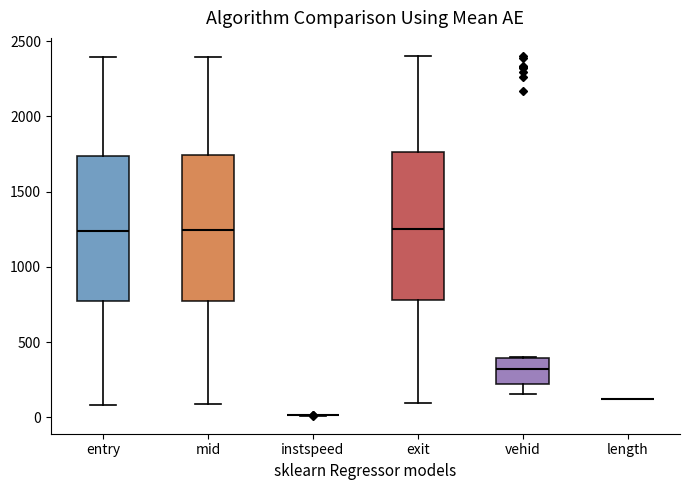

Reading left to right, transcribe this box plot: for each box, give where its median line is, the range the box spans, and where its two whiskers end, as read against the y-axis. The values are not printed on the chart, so give them approximately, as read against the axis.

entry: median 1250, box 750 to 1750, whiskers 100 to 2400
mid: median 1250, box 800 to 1750, whiskers 100 to 2400
instspeed: box collapsed to a line at 0, whiskers 0 to 0
exit: median 1250, box 800 to 1750, whiskers 100 to 2400
vehid: median 300, box 200 to 400, whiskers 150 to 400
length: box collapsed to a line at 100, whiskers 100 to 100